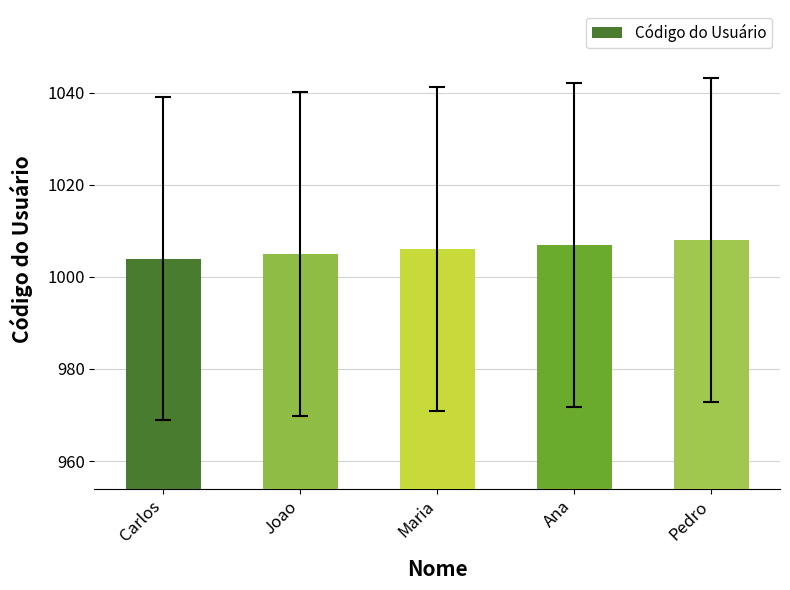

What is the maximum value shown in the chart?

1008